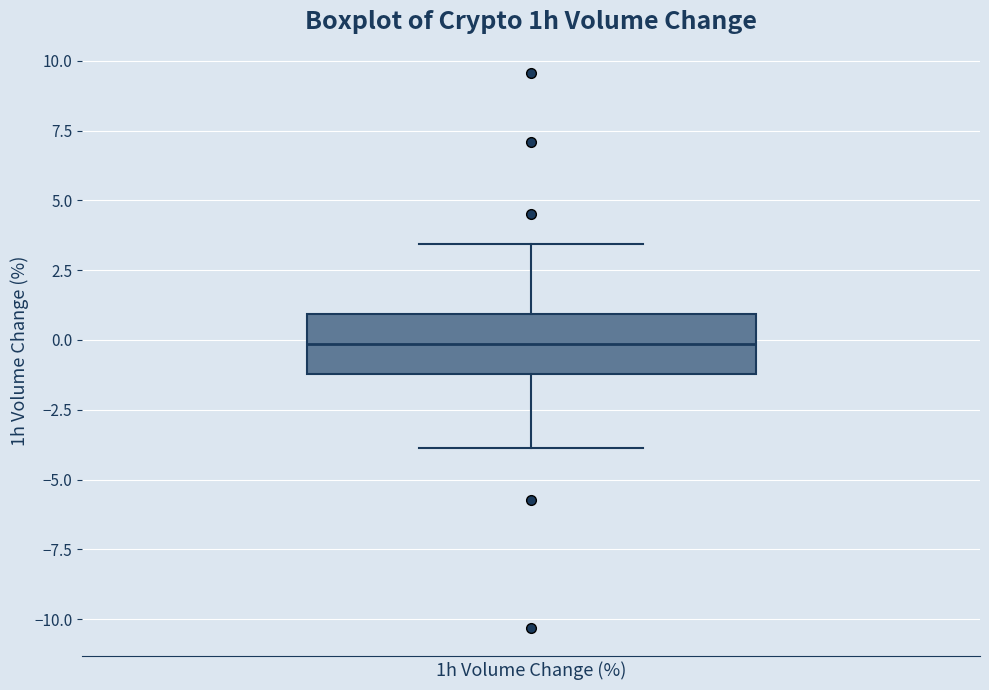

Read this box plot against the y-axis: the position of the median line, the range covered by the box, and the ends of both whiskers. The values are not printed on the chart, so give them approximately, as read against the axis.

median 0.0, box -1.0 to 1.0, whiskers -4.0 to 3.5